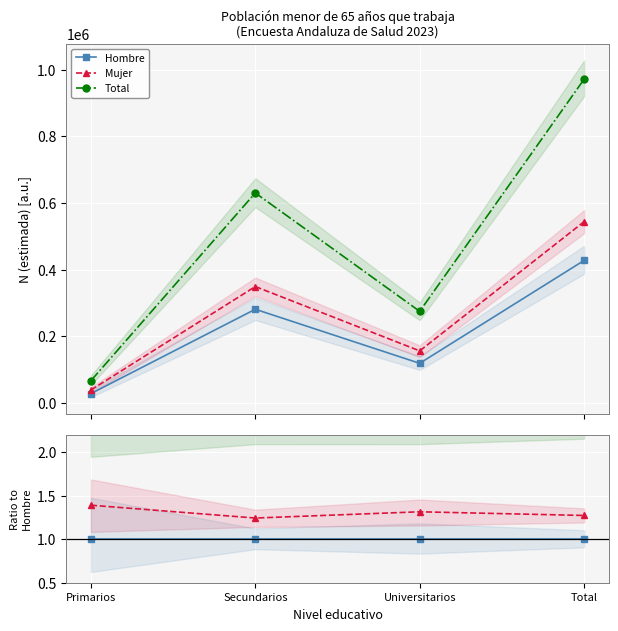

What is the highest value of the Mujer series?

1.4